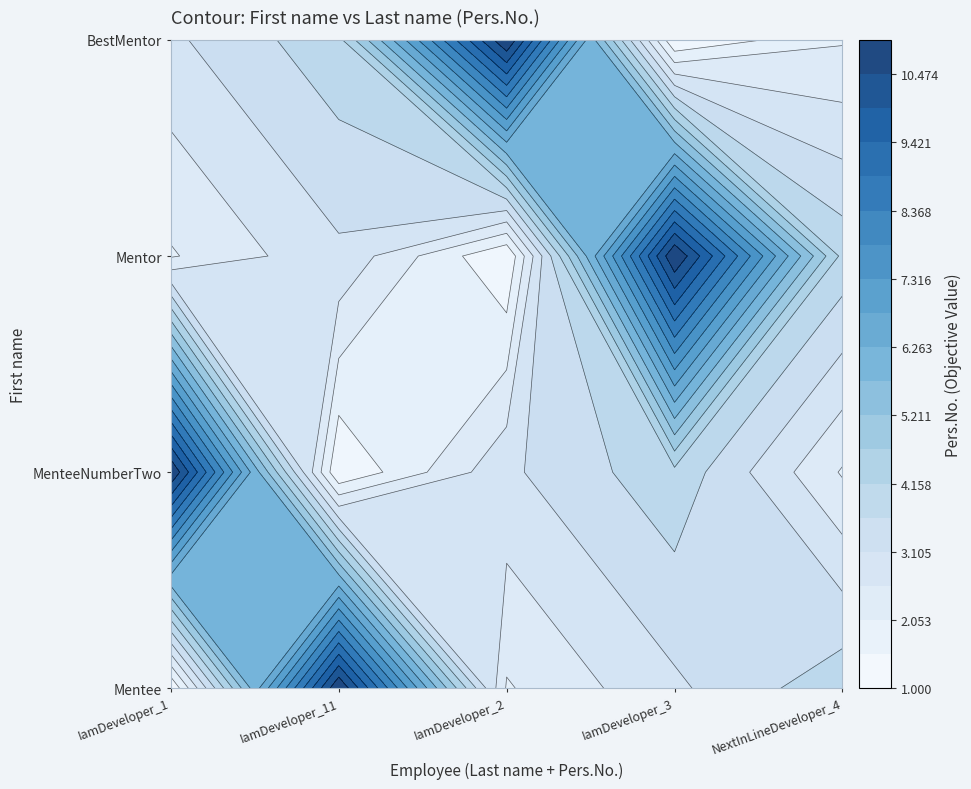

Which series has the largest range (max minus min)?

Mentee